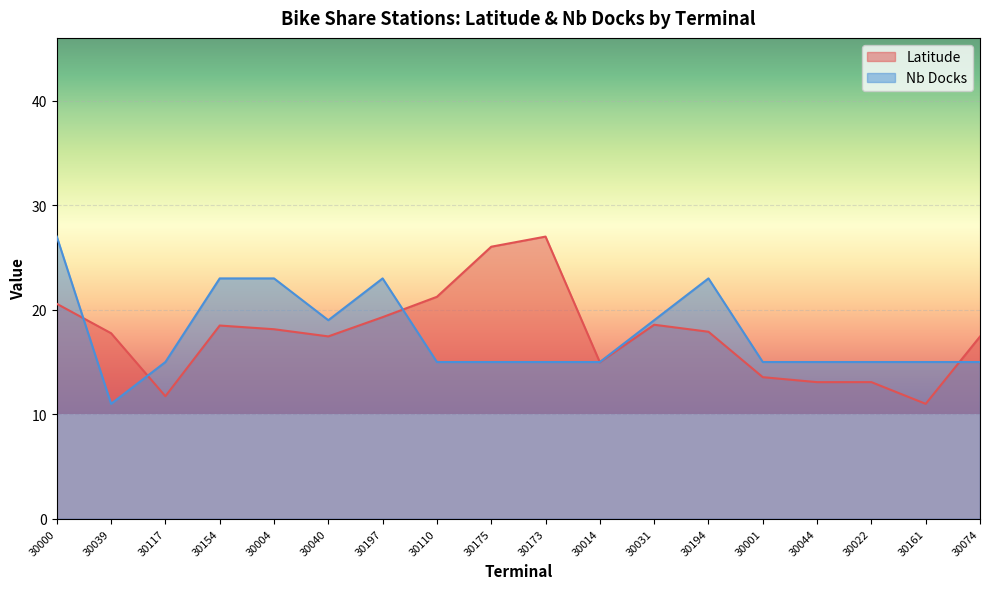

What is the minimum value shown in the chart?

11.0